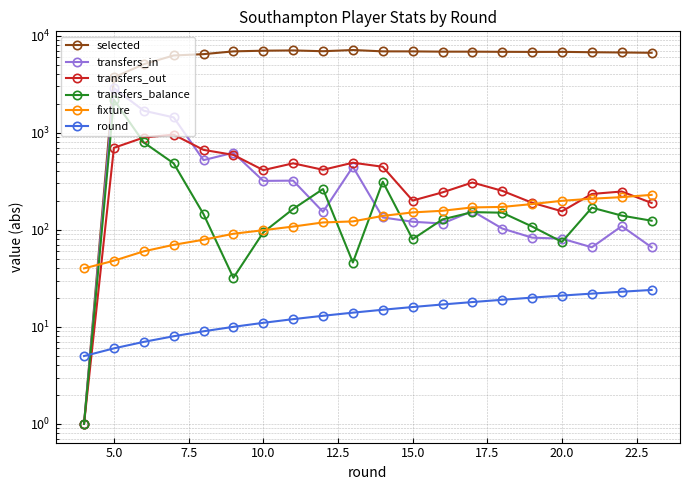

True or false: round and transfers_in cross at least once.

True